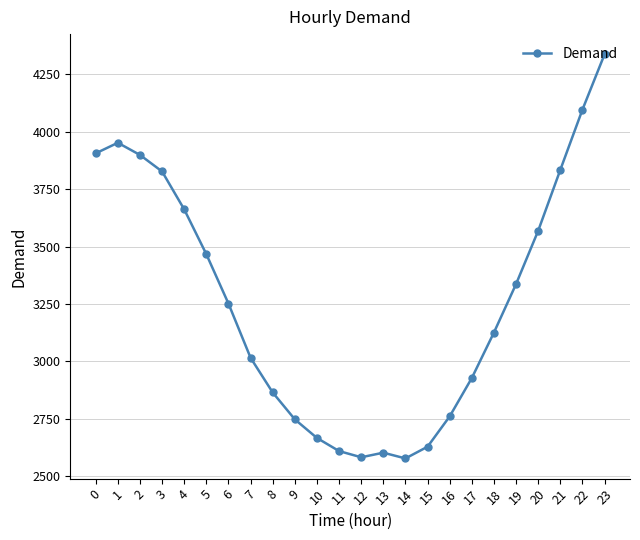

The value at 17 is 1079. True or false?

False